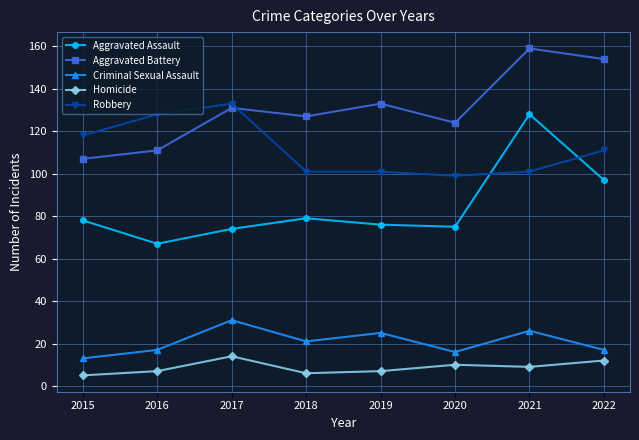

Which series changed the most between 2018 and 2021?

Aggravated Assault